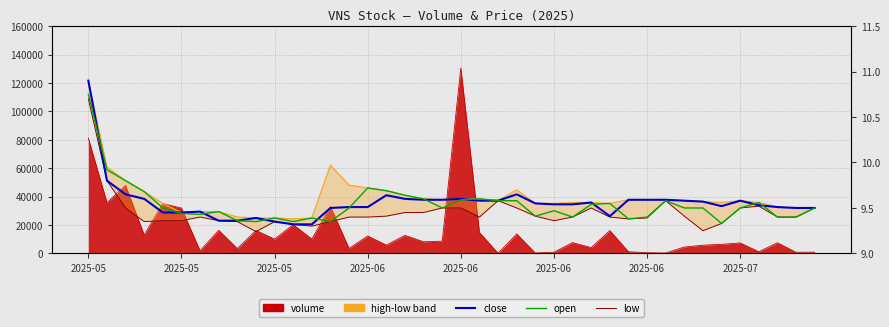

What is the difference between the maximum and second lowest values in the close series?

1.6